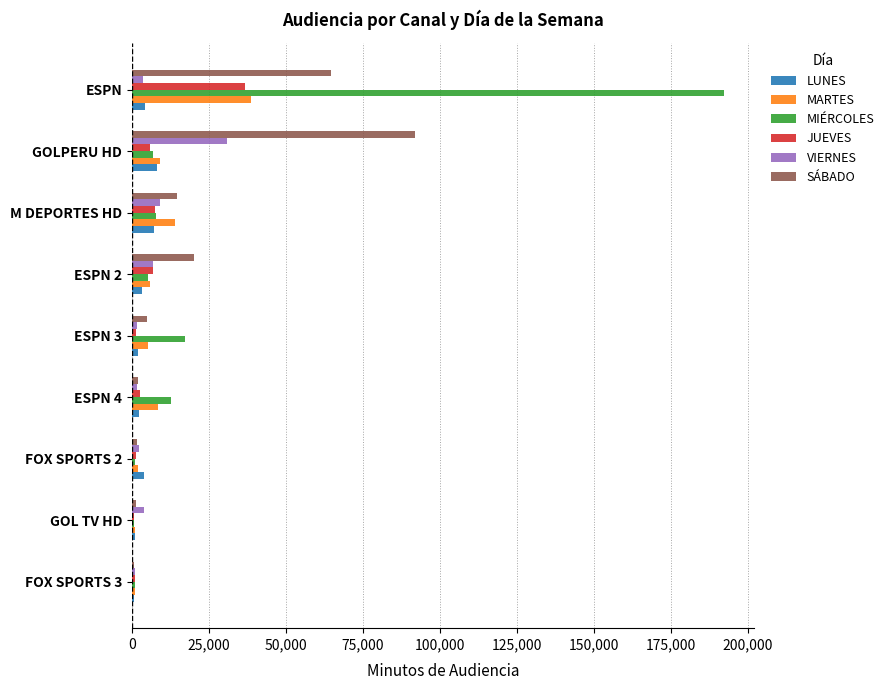

Where is SÁBADO nearest to the value 46336?

ESPN